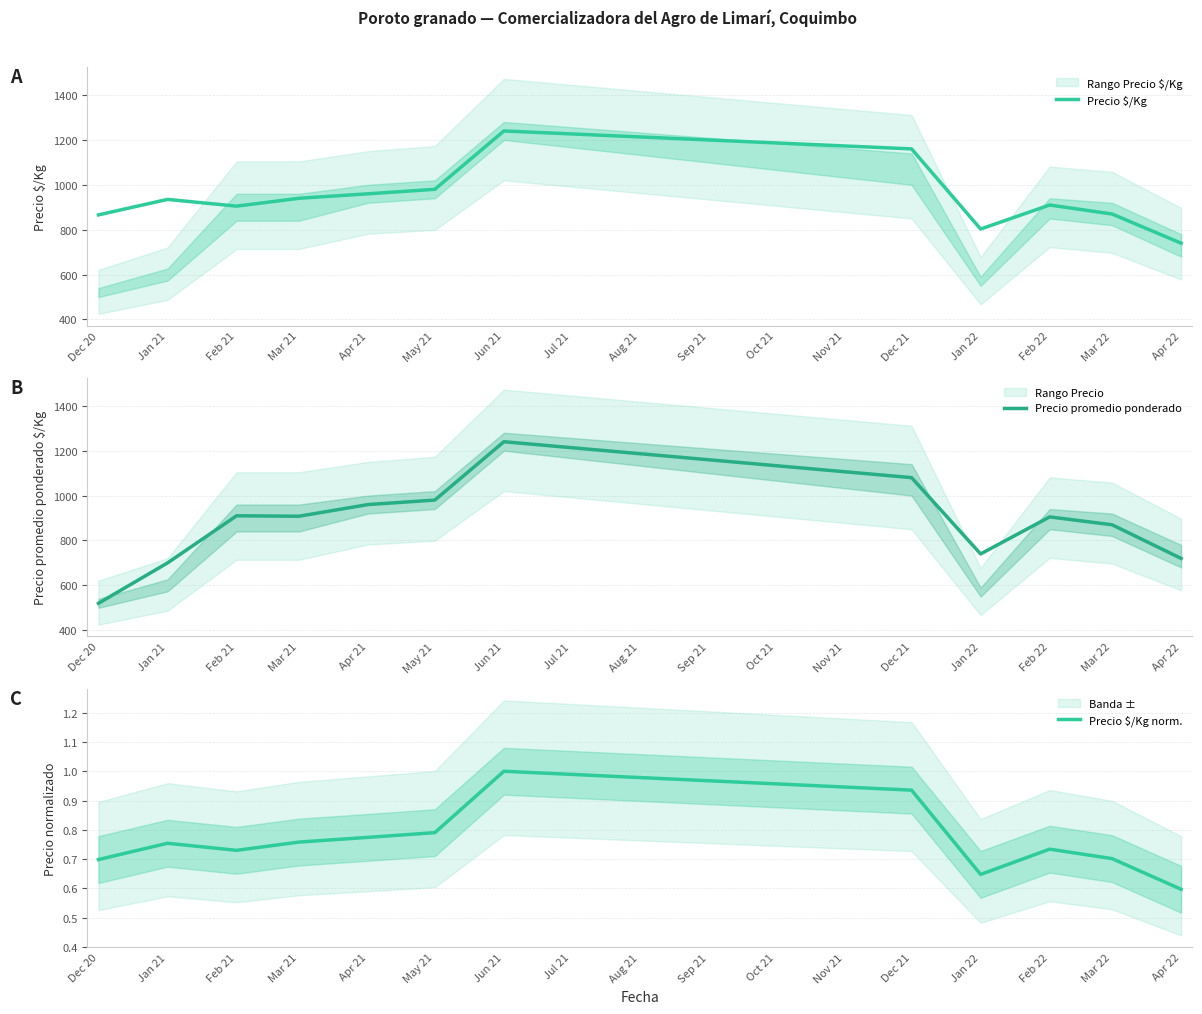

List the series in order of their peak value, highest first.

Precio $/Kg, Precio promedio ponderado, Precio $/Kg norm.